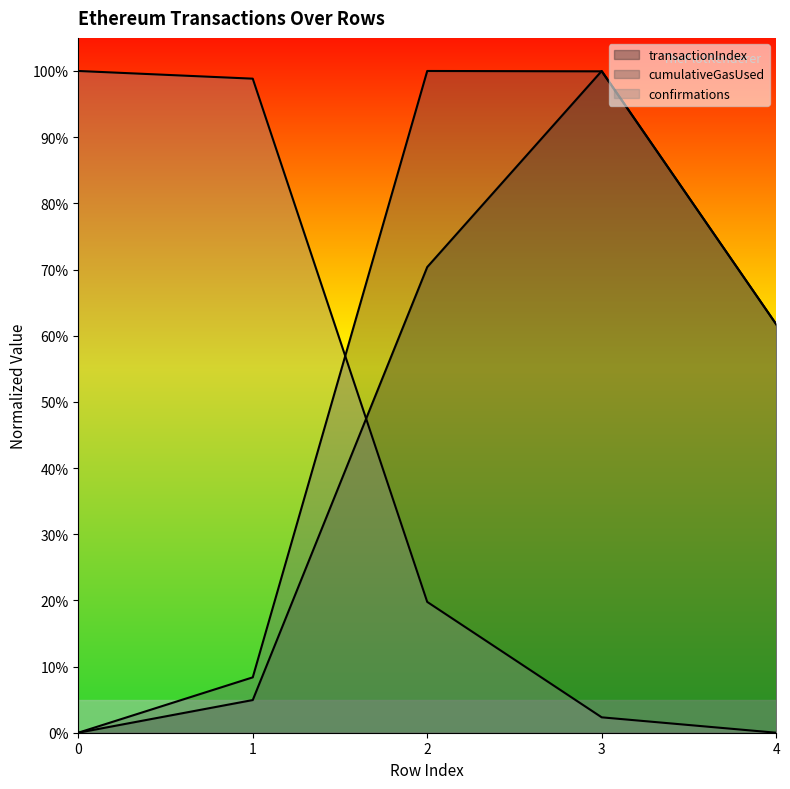

How many positive values does the cumulativeGasUsed series have?

4